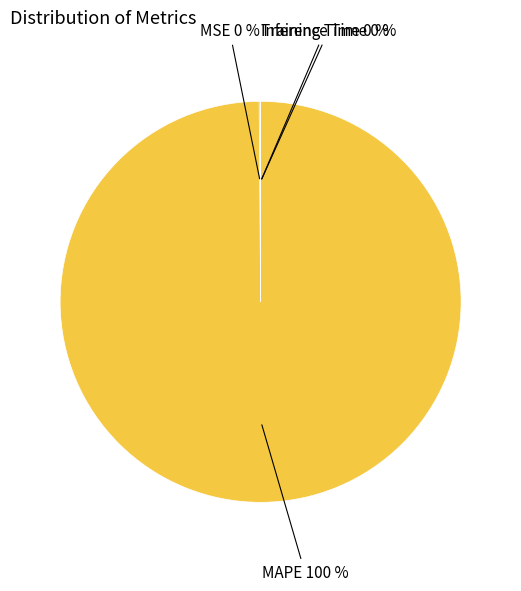

Which category has the biggest portion of the pie?

MAPE